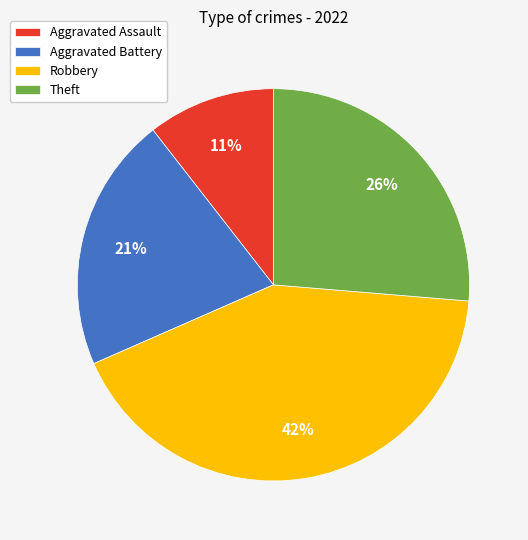

The Robbery slice represents 42% of the pie. True or false?

True